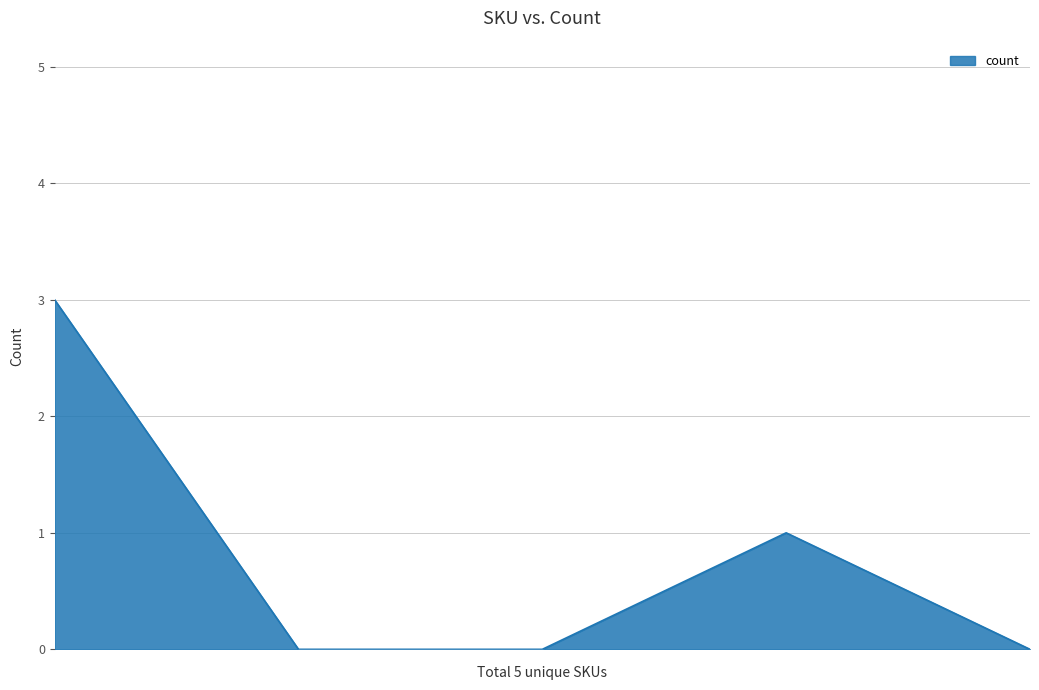

True or false: there are more than 2 points higher than both neighbors.

False